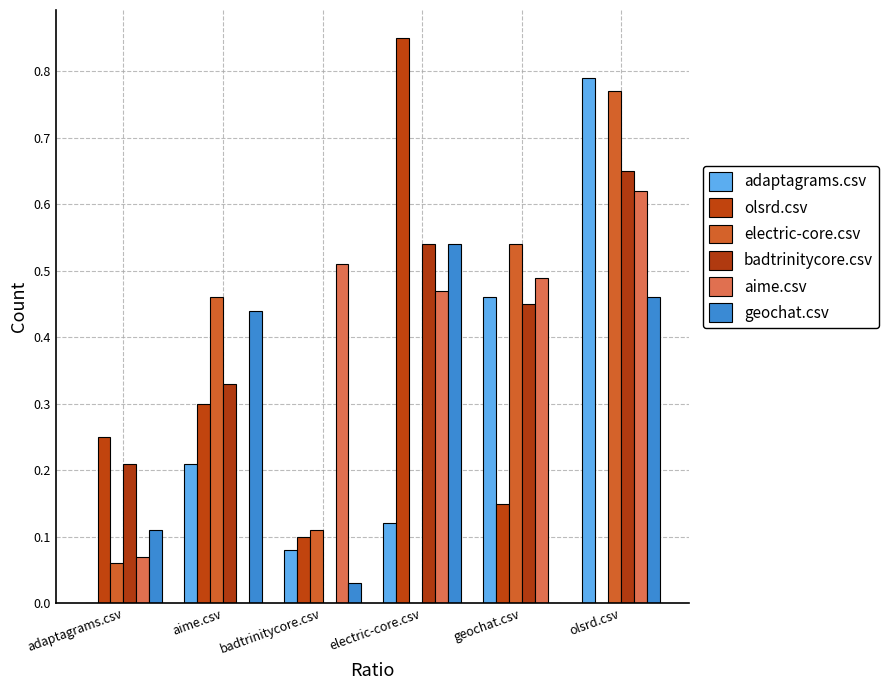

Does the chart contain stacked bars?

No